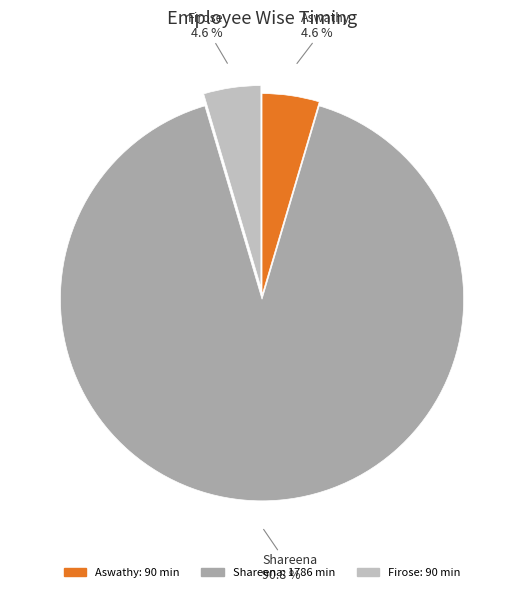

True or false: Shareena accounts for 91% of the total.

True